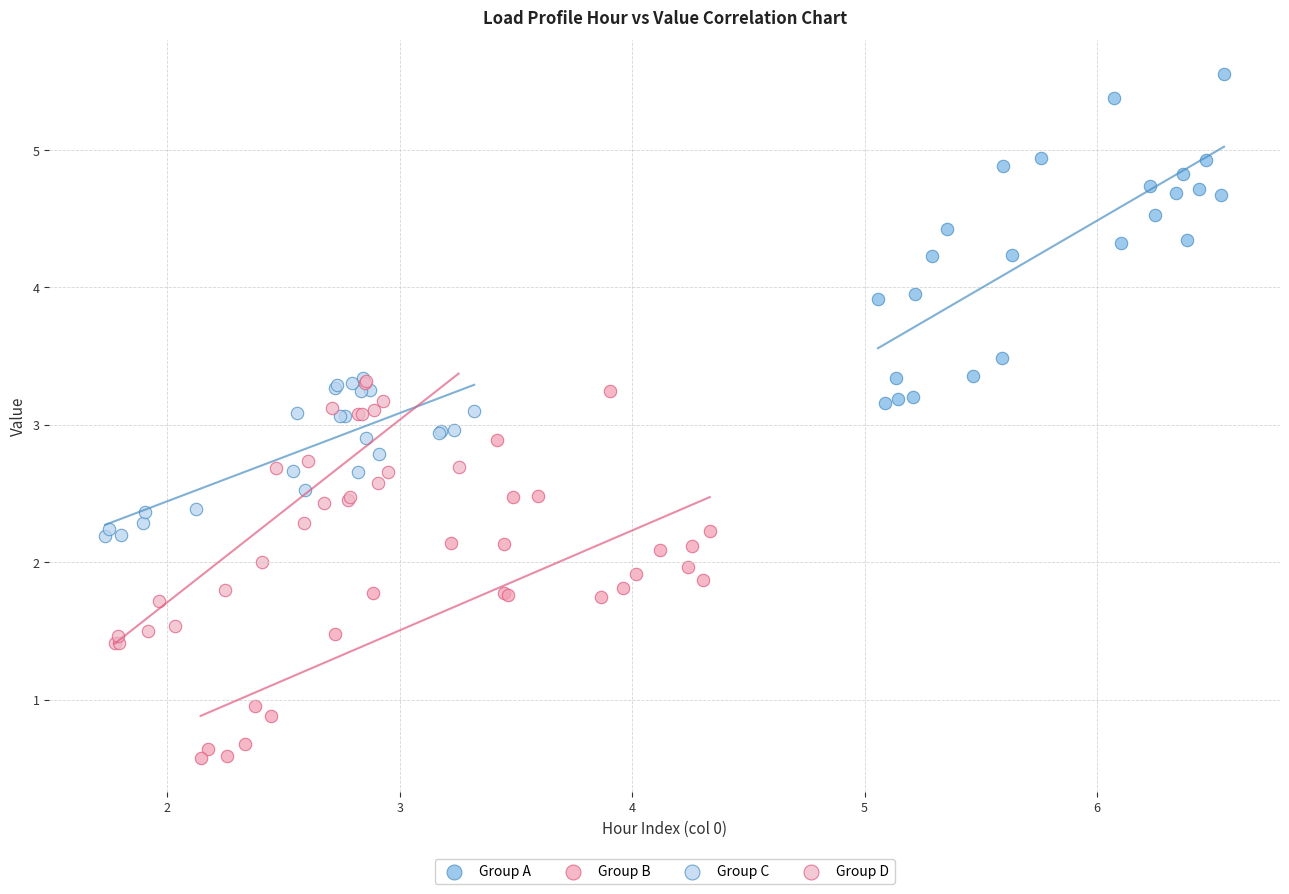

Which series has the widest spread of Y values?

Group B